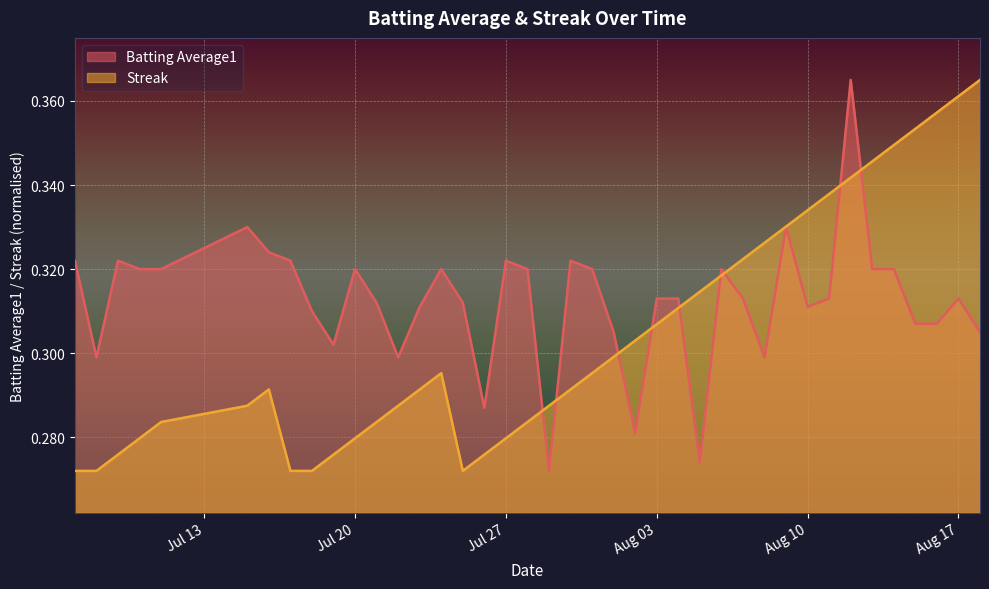

Which series has the largest total across all categories?

Batting Average1